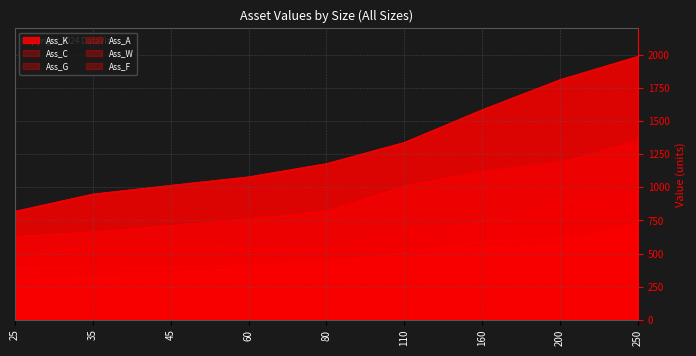

How many interior local peaks does the Ass_A series have?

1